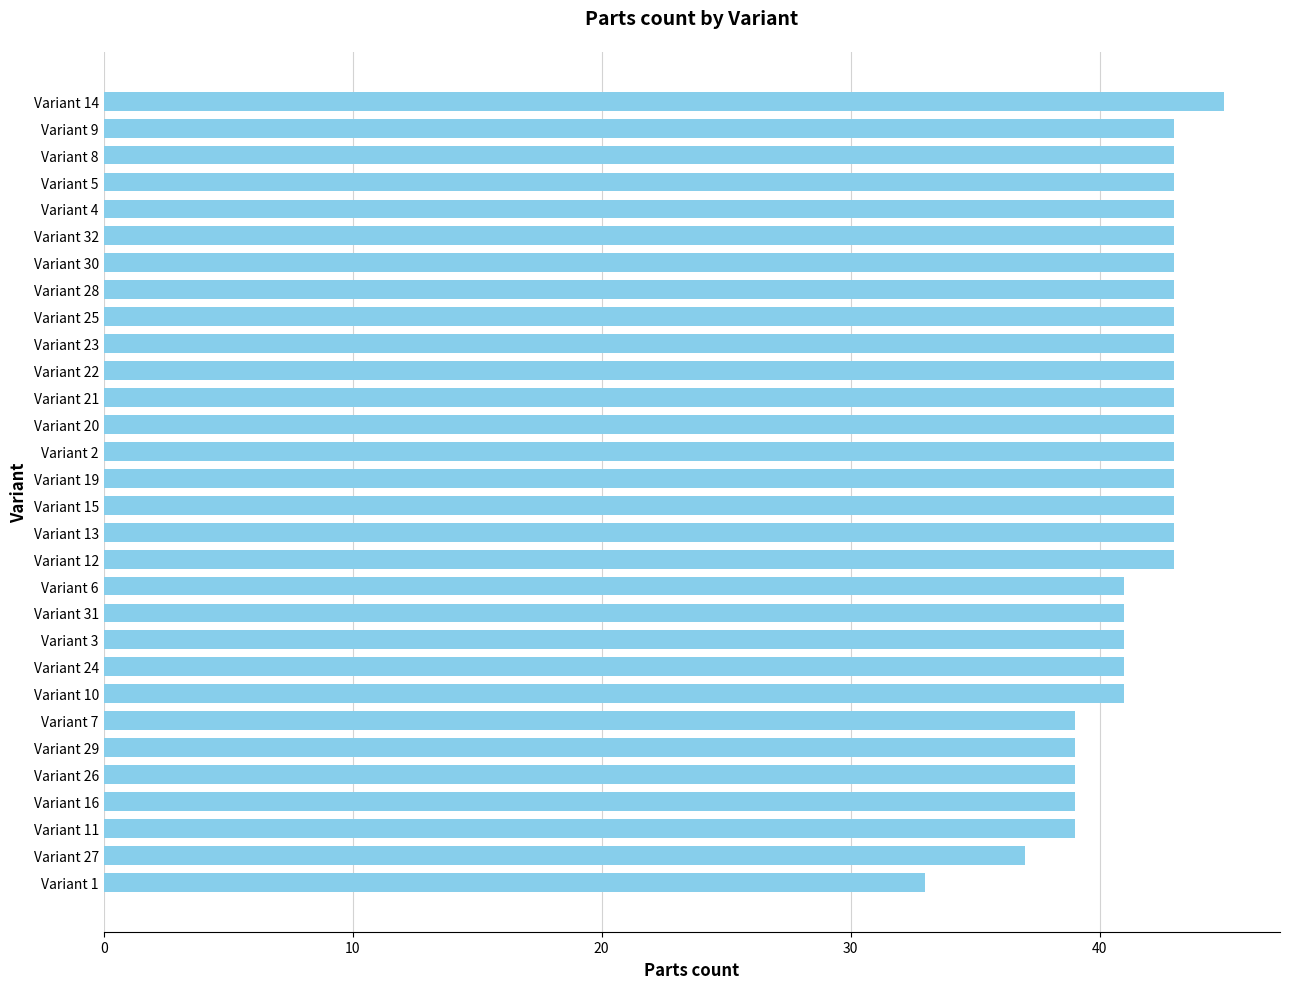

What is the sum of all values?

1246